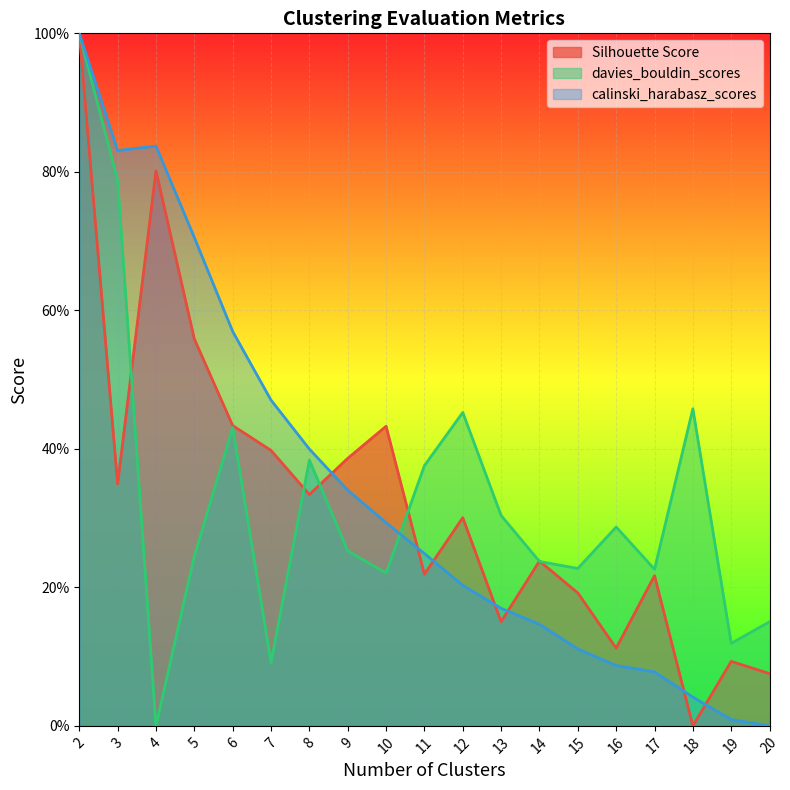

Reading left to right, what are all the values shown in this chart?

Silhouette Score: 1.0	0.3	0.8	0.6	0.4	0.4	0.3	0.4	0.4	0.2	0.3	0.2	0.2	0.2	0.1	0.2	0.0	0.1	0.1
davies_bouldin_scores: 1.0	0.8	0.0	0.2	0.4	0.1	0.4	0.3	0.2	0.4	0.5	0.3	0.2	0.2	0.3	0.2	0.5	0.1	0.2
calinski_harabasz_scores: 1.0	0.8	0.8	0.7	0.6	0.5	0.4	0.3	0.3	0.2	0.2	0.2	0.1	0.1	0.1	0.1	0.0	0.0	0.0